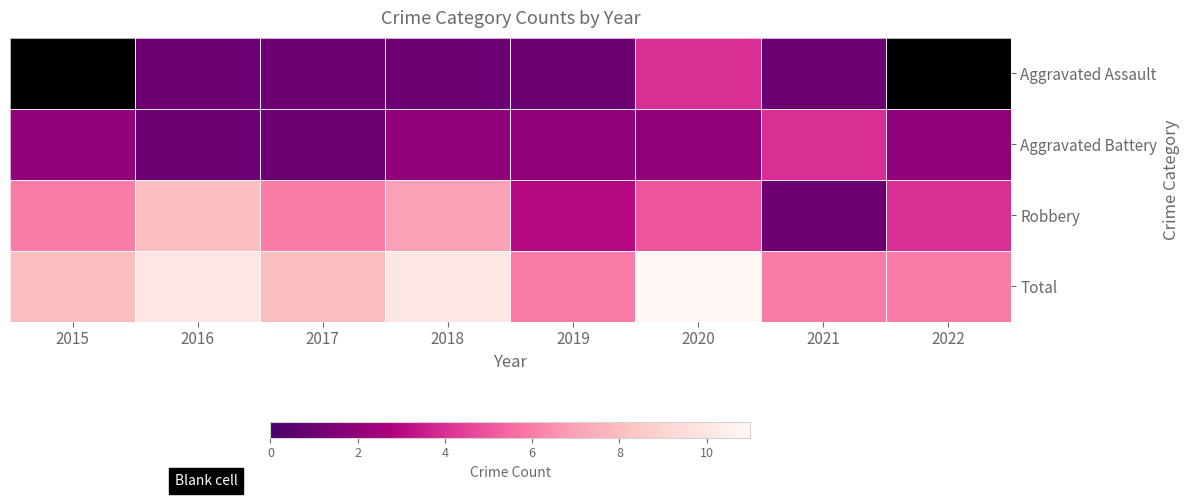

What is the sum of the Aggravated Battery values at 2015 and 2022?

4.0